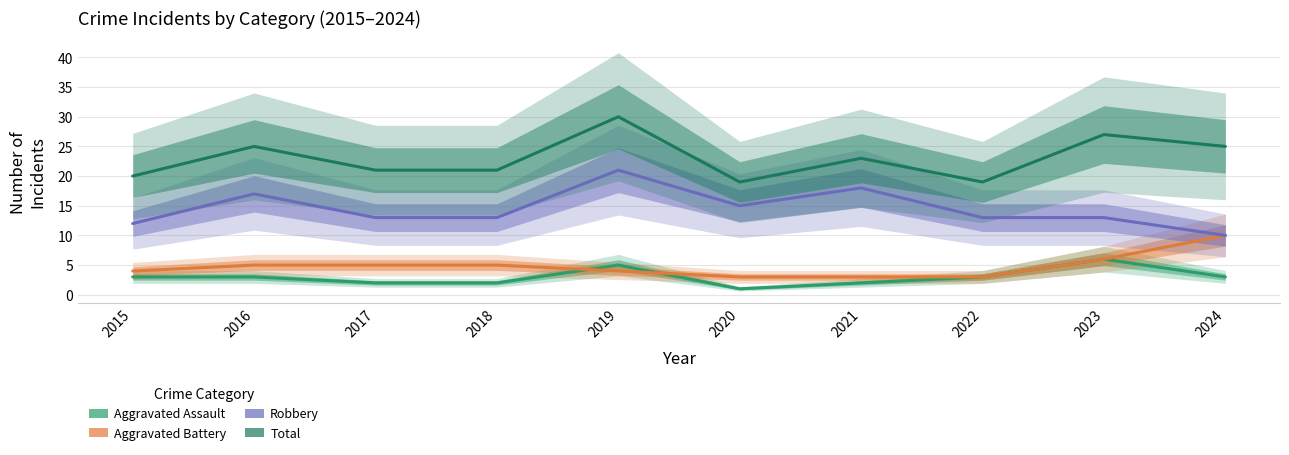

True or false: Robbery and Total cross at least once.

False